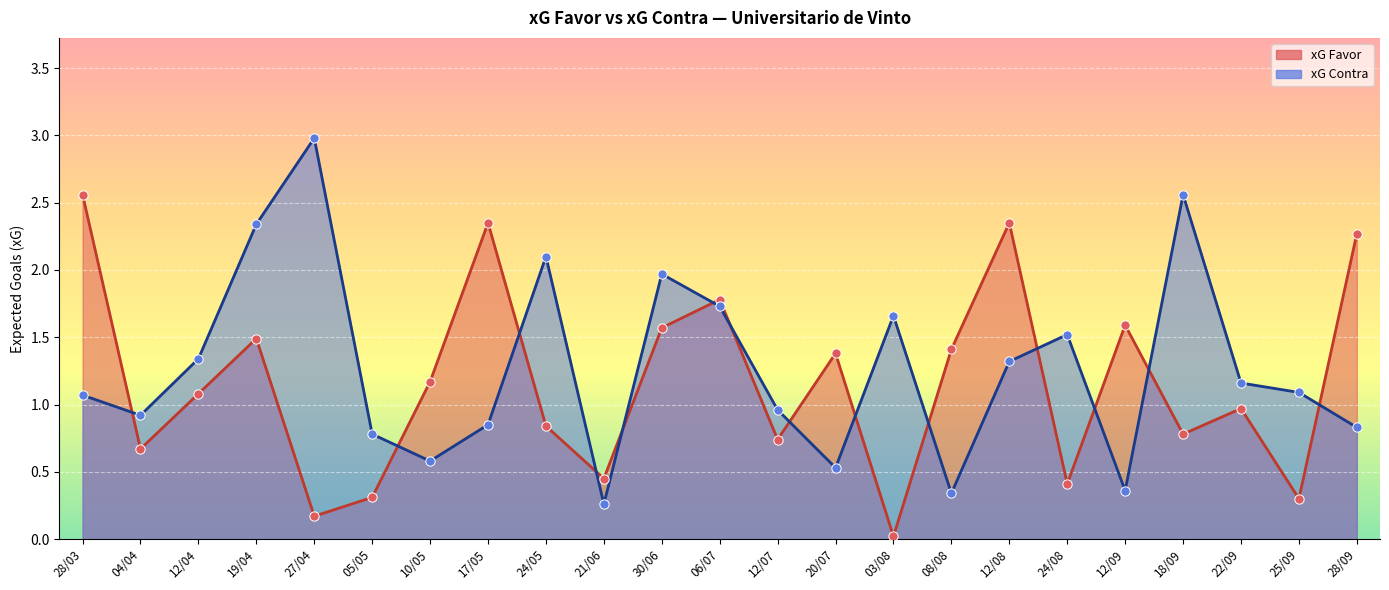

Which series reaches the maximum Y coordinate?

xG Contra